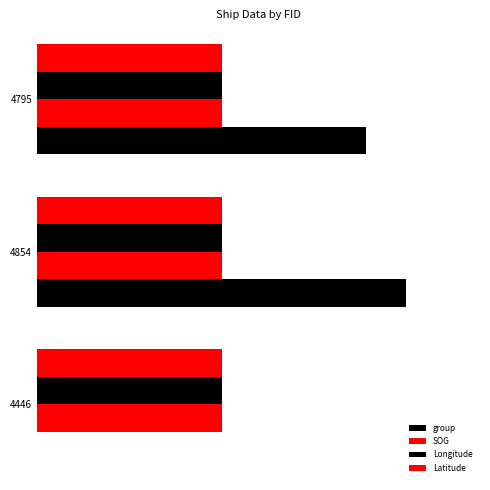

How many groups of bars are there?

3